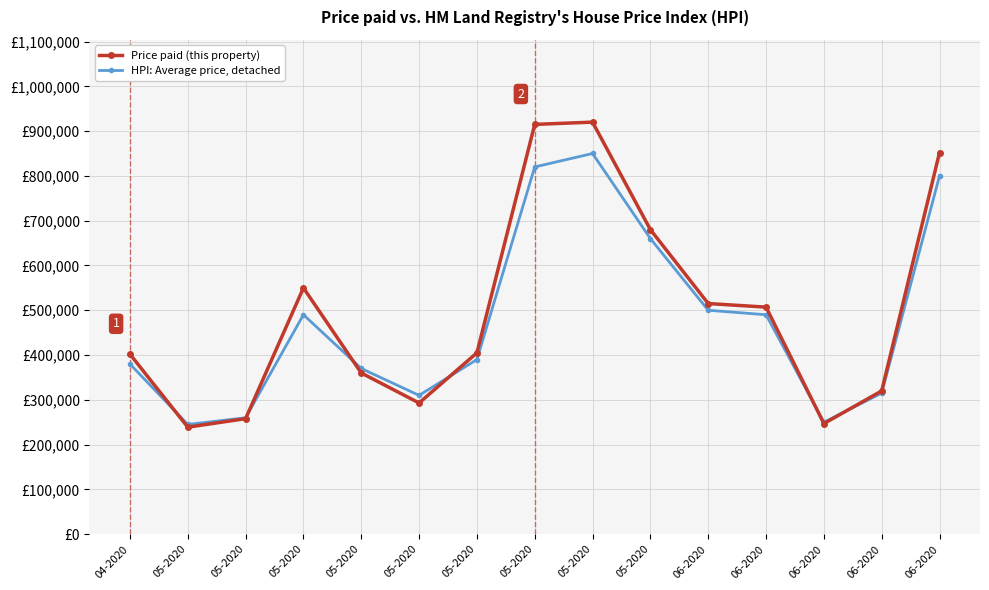

What is the label of the 13th point from the left?

06-2020